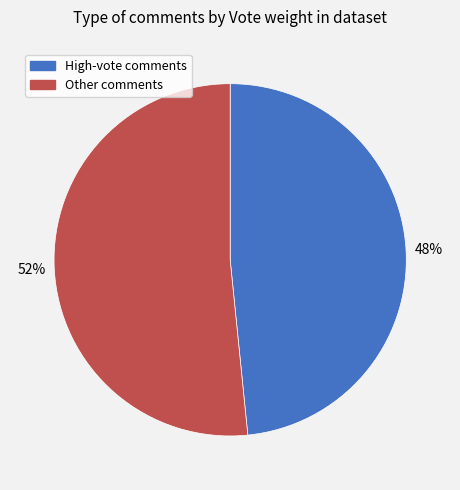

Does any single category account for the majority?

Yes